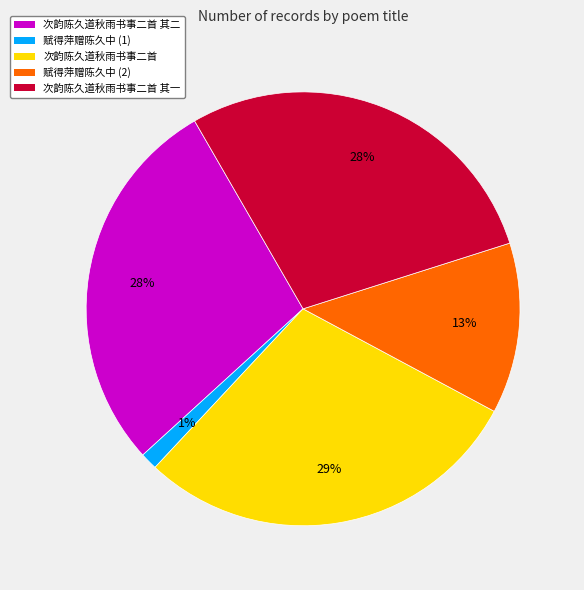

What is the smallest slice in the pie chart?

赋得萍赠陈久中 (1)